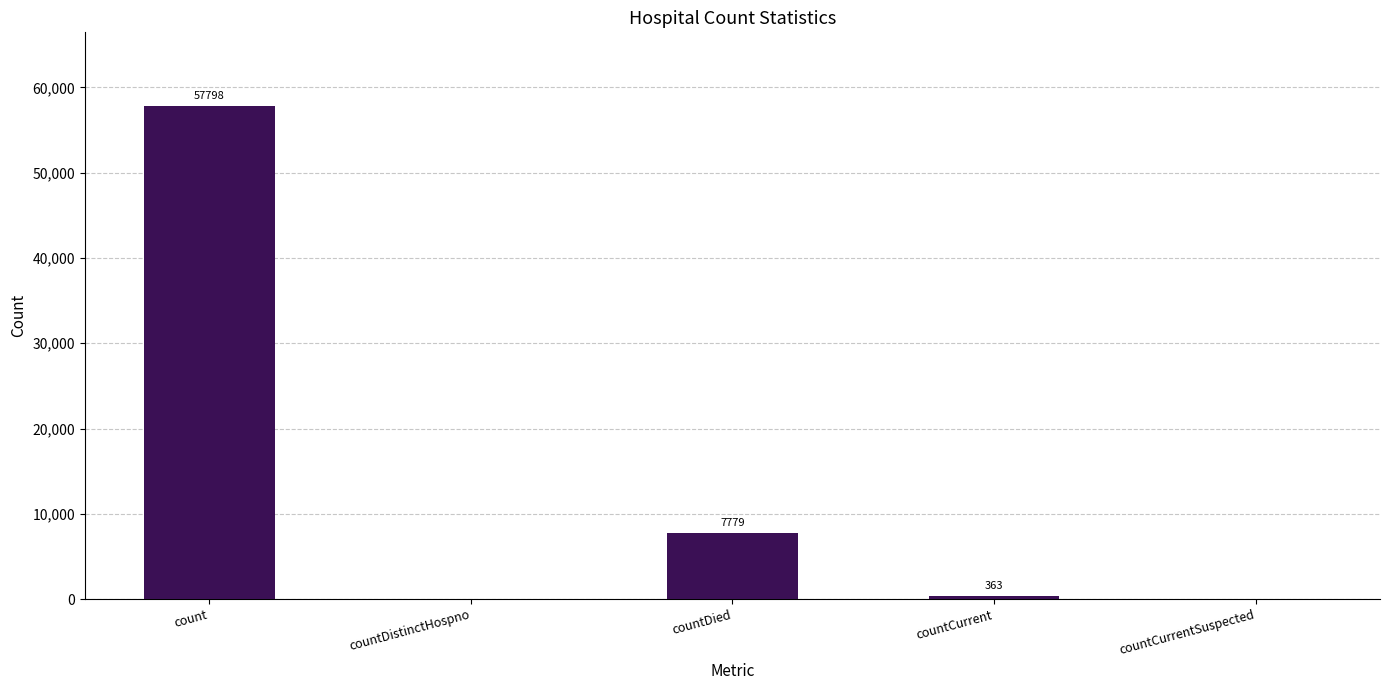

At which label does the data first exceed 363?

count